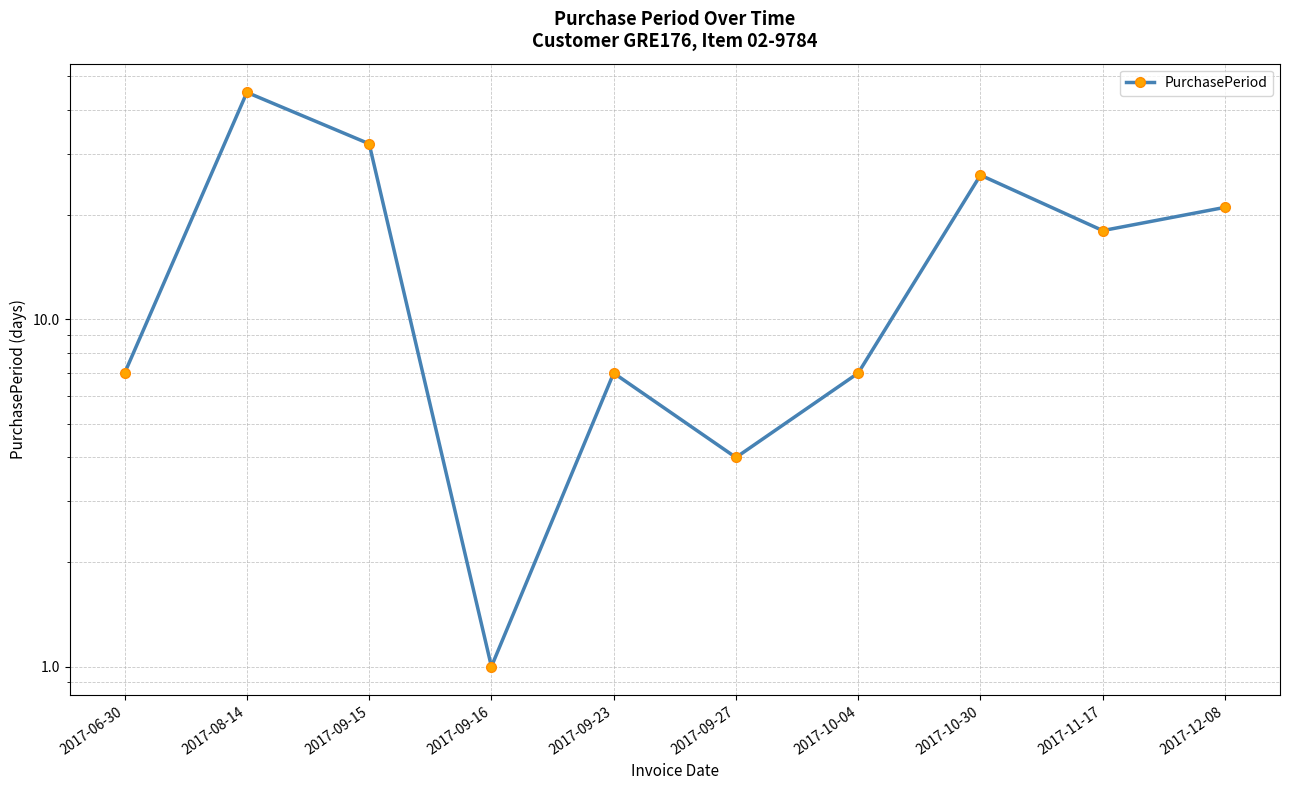

True or false: the data shows 1 at 2017-09-16.

False